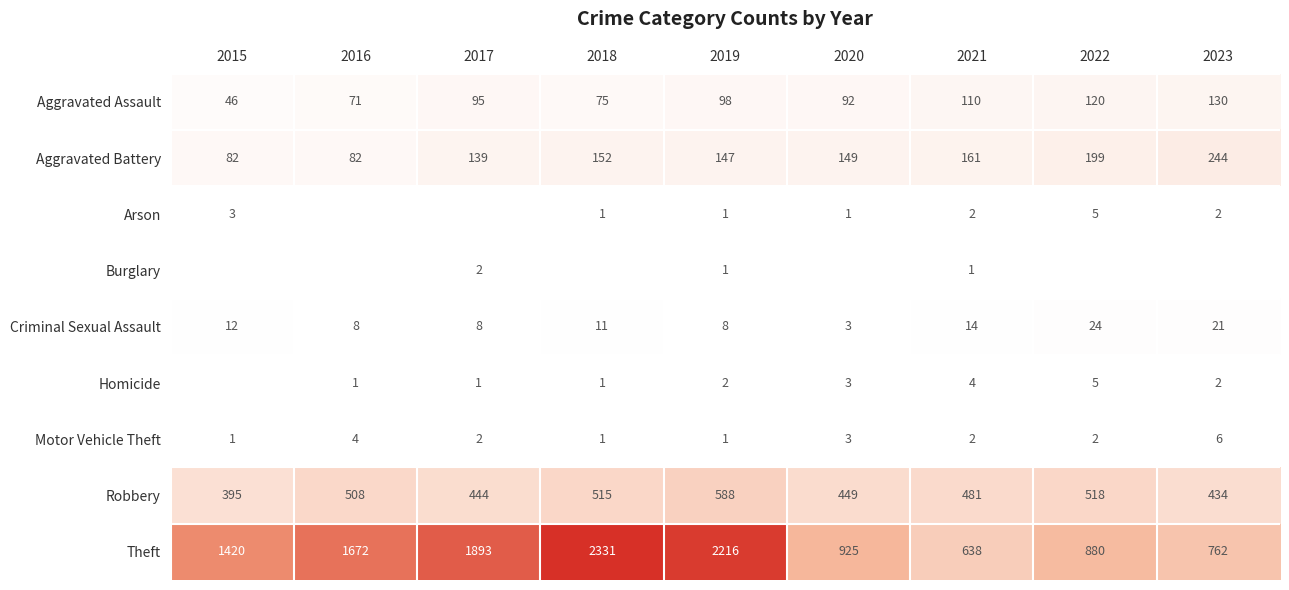

What is the difference between the maximum and minimum values in the Aggravated Assault series?

84